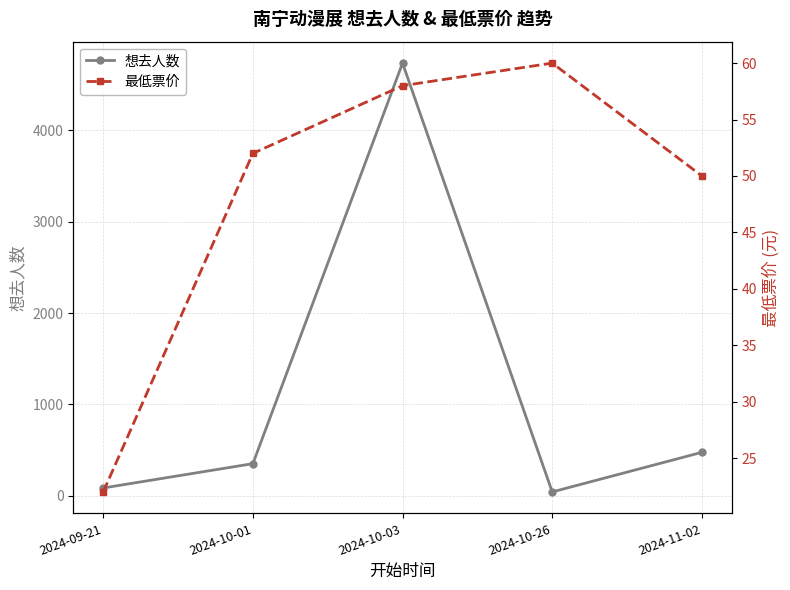

How many data points in 最低票价 are less than 52?

2